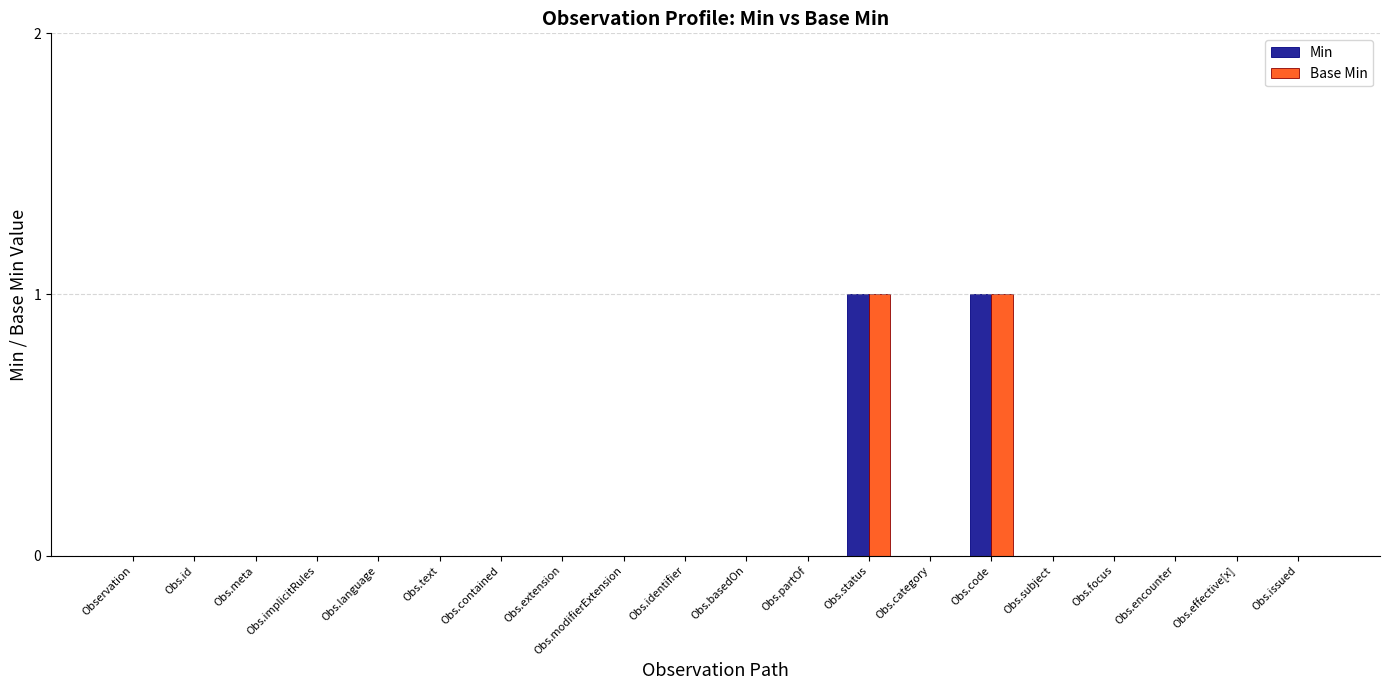

The Min series shows 1 at Obs.category. True or false?

False